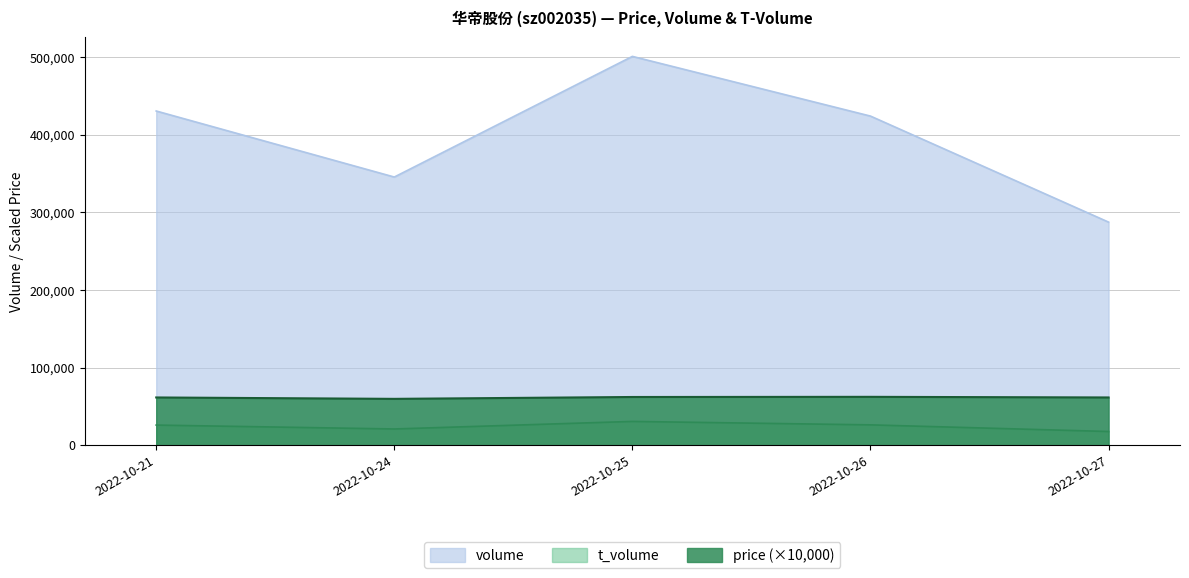

True or false: volume has more than 2 points higher than both neighbors.

False